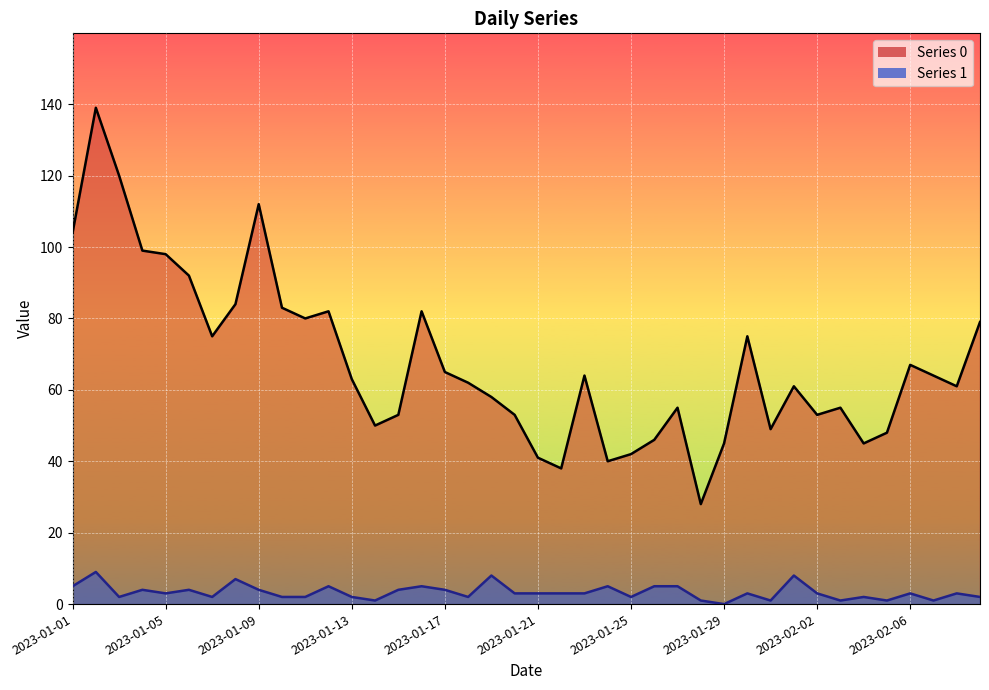

Reading left to right, what are all the values shown in this chart?

Series 0: 2023-01-01=104	2023-01-02=139	2023-01-03=120	2023-01-04=99	2023-01-05=98	2023-01-06=92	2023-01-07=75	2023-01-08=84	2023-01-09=112	2023-01-10=83	2023-01-11=80	2023-01-12=82	2023-01-13=63	2023-01-14=50	2023-01-15=53	2023-01-16=82	2023-01-17=65	2023-01-18=62	2023-01-19=58	2023-01-20=53	2023-01-21=41	2023-01-22=38	2023-01-23=64	2023-01-24=40	2023-01-25=42	2023-01-26=46	2023-01-27=55	2023-01-28=28	2023-01-29=45	2023-01-30=75	2023-01-31=49	2023-02-01=61	2023-02-02=53	2023-02-03=55	2023-02-04=45	2023-02-05=48	2023-02-06=67	2023-02-07=64	2023-02-08=61	2023-02-09=79
Series 1: 2023-01-01=5	2023-01-02=9	2023-01-03=2	2023-01-04=4	2023-01-05=3	2023-01-06=4	2023-01-07=2	2023-01-08=7	2023-01-09=4	2023-01-10=2	2023-01-11=2	2023-01-12=5	2023-01-13=2	2023-01-14=1	2023-01-15=4	2023-01-16=5	2023-01-17=4	2023-01-18=2	2023-01-19=8	2023-01-20=3	2023-01-21=3	2023-01-22=3	2023-01-23=3	2023-01-24=5	2023-01-25=2	2023-01-26=5	2023-01-27=5	2023-01-28=1	2023-01-29=0	2023-01-30=3	2023-01-31=1	2023-02-01=8	2023-02-02=3	2023-02-03=1	2023-02-04=2	2023-02-05=1	2023-02-06=3	2023-02-07=1	2023-02-08=3	2023-02-09=2